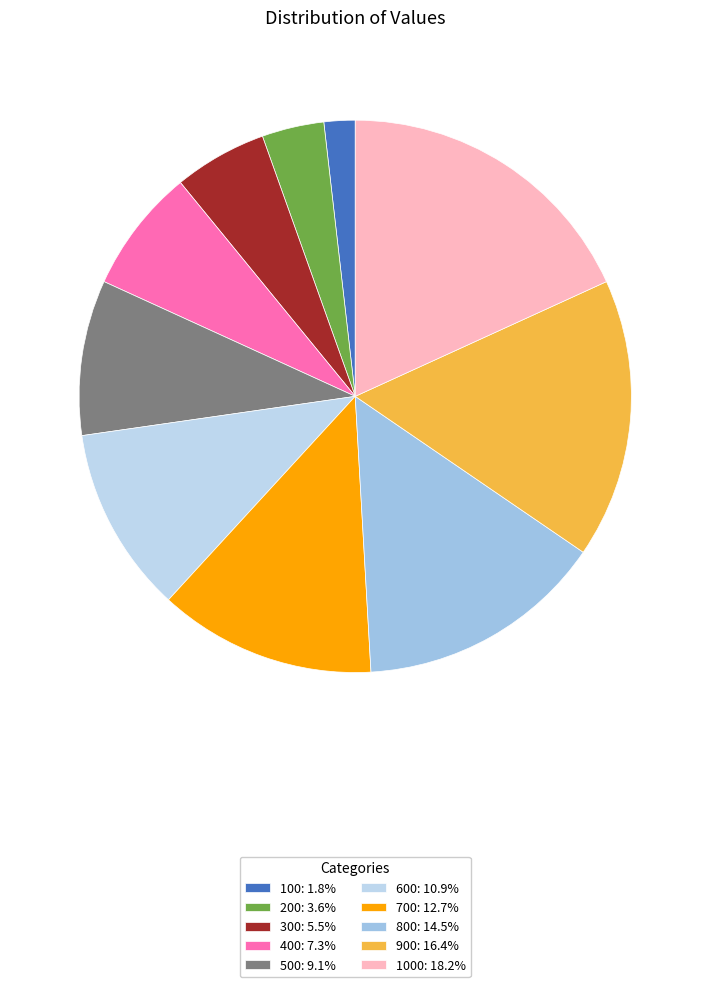

Count the number of slices in the pie.

10